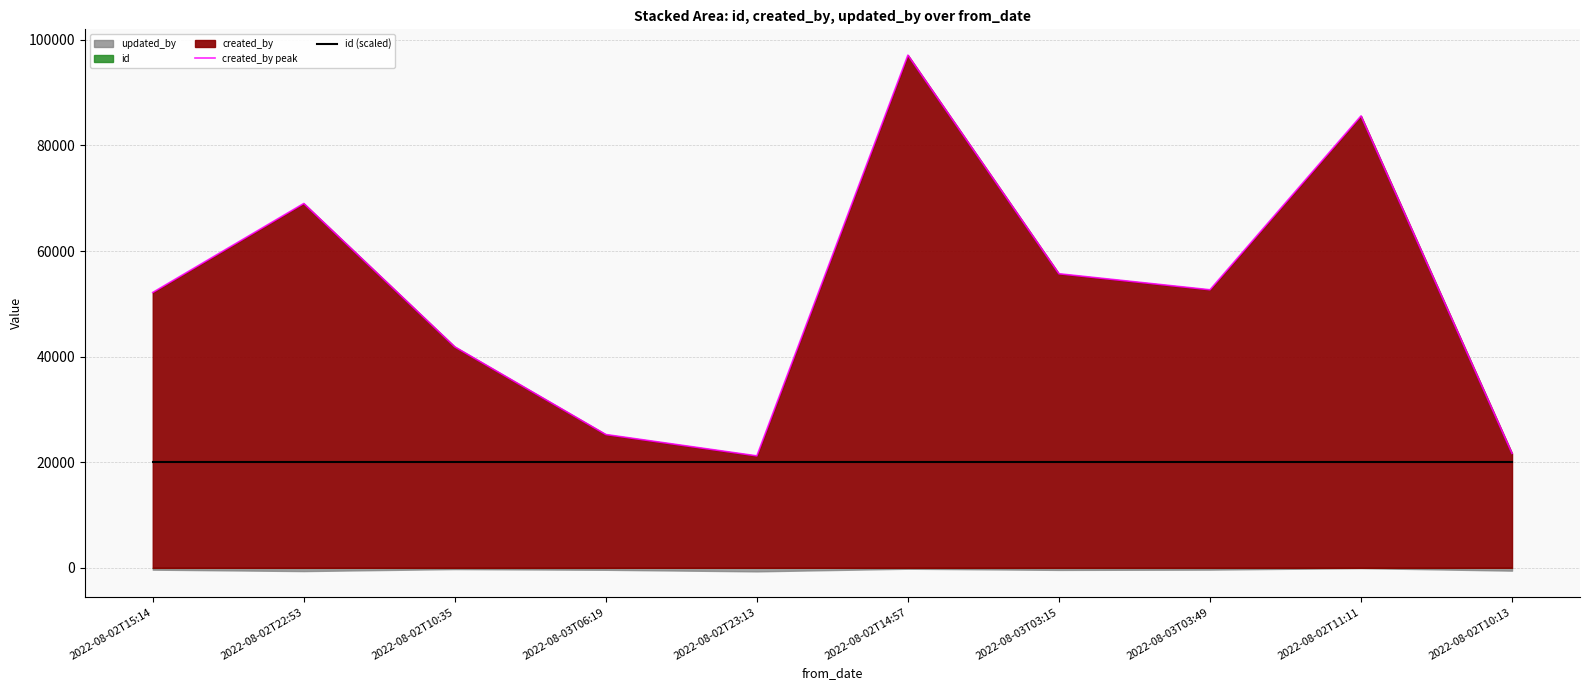

Reading left to right, list all the values displayed in this chart.

created_by peak: 2022-08-02T15:14=52148	2022-08-02T22:53=69000	2022-08-02T10:35=41846	2022-08-03T06:19=25247	2022-08-02T23:13=21203	2022-08-02T14:57=97093	2022-08-03T03:15=55693	2022-08-03T03:49=52659	2022-08-02T11:11=85585	2022-08-02T10:13=21679
id (scaled): 2022-08-02T15:14=20005	2022-08-02T22:53=20010	2022-08-02T10:35=20015	2022-08-03T06:19=20020	2022-08-02T23:13=20025	2022-08-02T14:57=20030	2022-08-03T03:15=20035	2022-08-03T03:49=20040	2022-08-02T11:11=20045	2022-08-02T10:13=20050